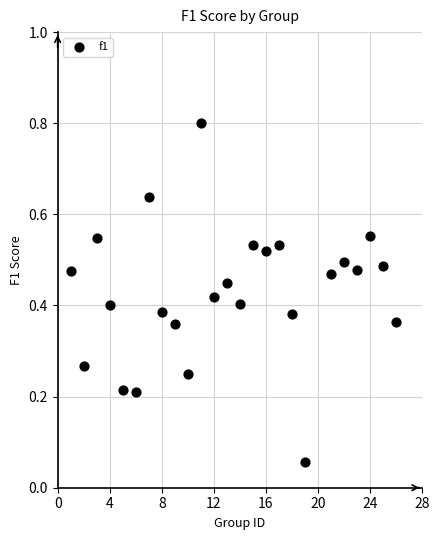

What is the range of X values (max minus min)?

25.0